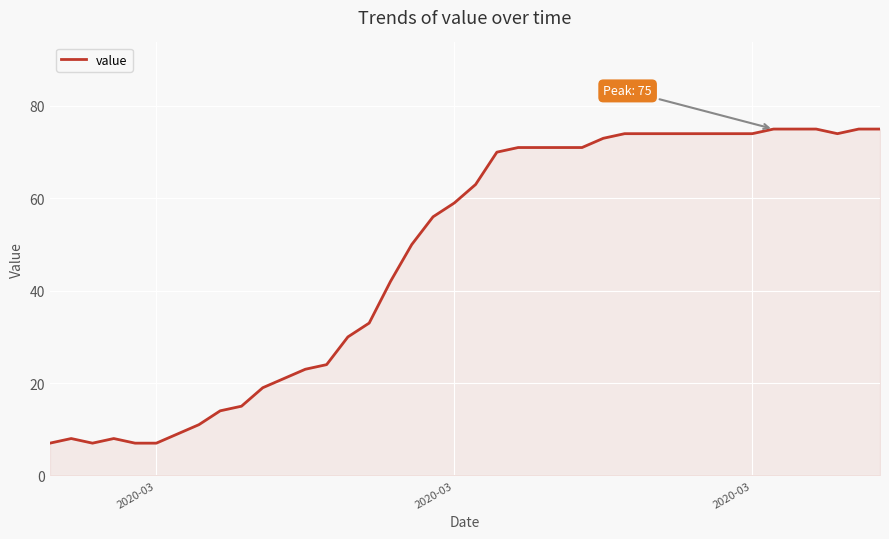

What is the maximum value shown in the chart?

75